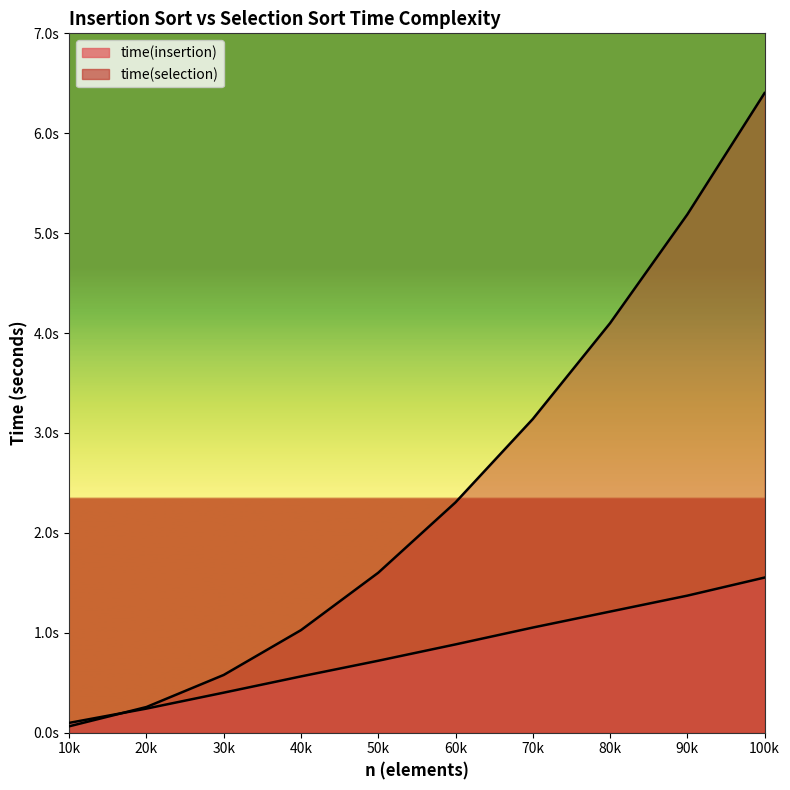

Reading left to right, transcribe all the data shown in this chart.

time(insertion): 0.1	0.2	0.4	0.6	0.7	0.9	1.1	1.2	1.4	1.6
time(selection): 0.1	0.3	0.6	1.0	1.6	2.3	3.1	4.1	5.2	6.4